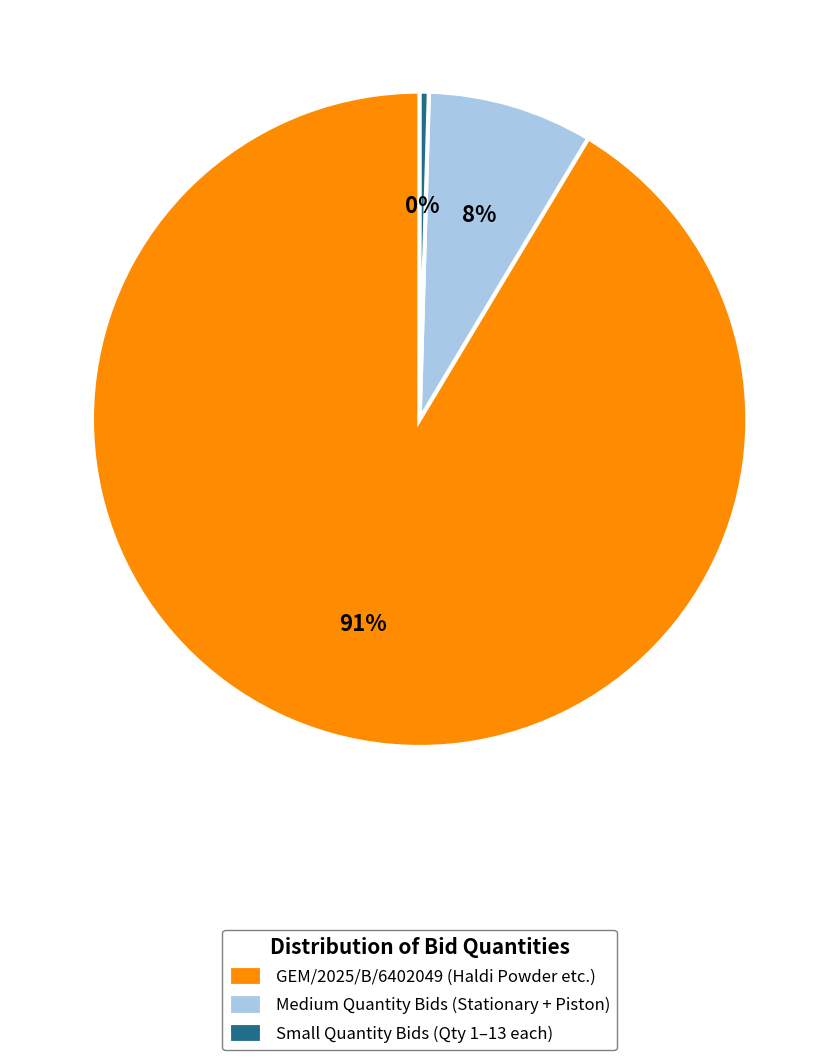

Count the number of slices in the pie.

3